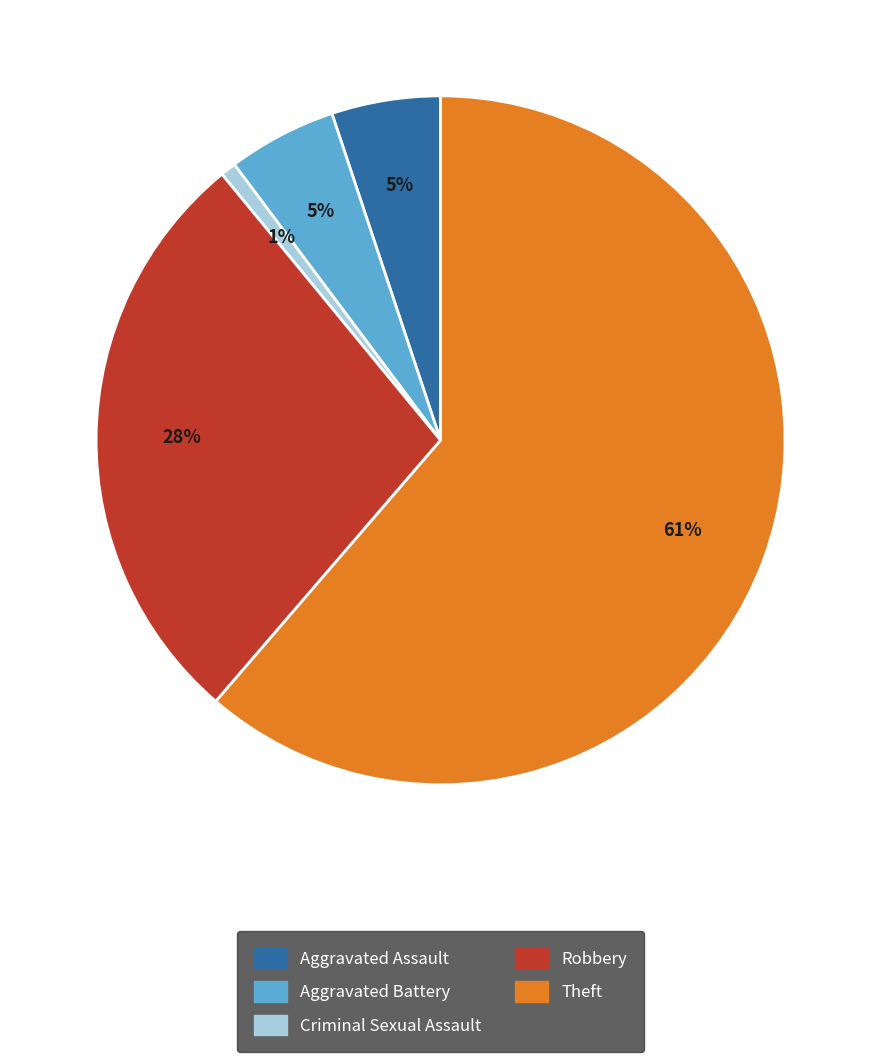

Is there any slice that represents more than half of the pie?

Yes